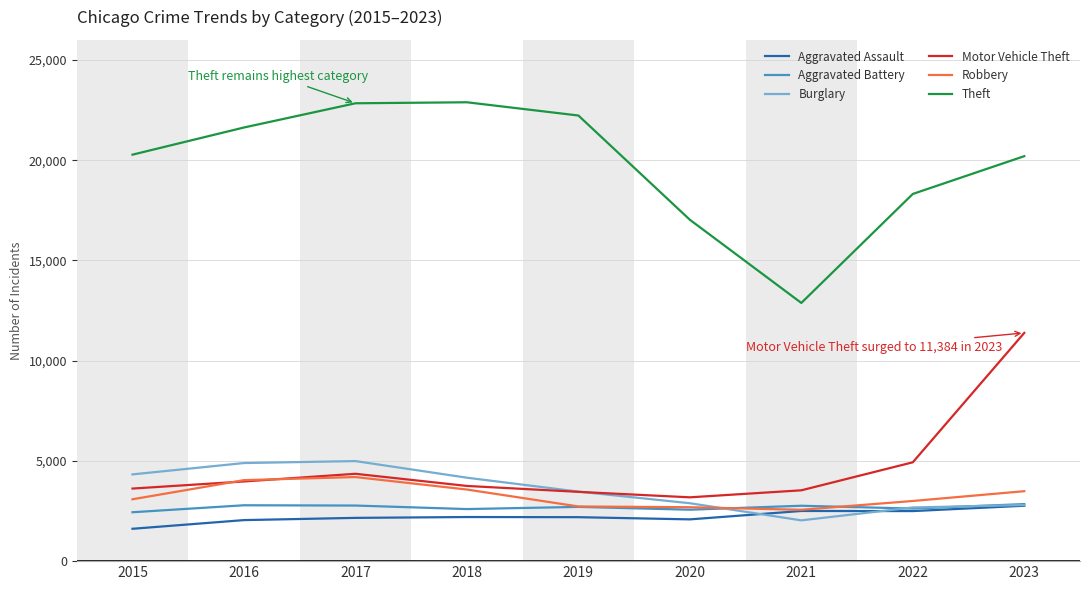

What are all the series names shown in the legend?

Aggravated Assault, Aggravated Battery, Burglary, Motor Vehicle Theft, Robbery, Theft